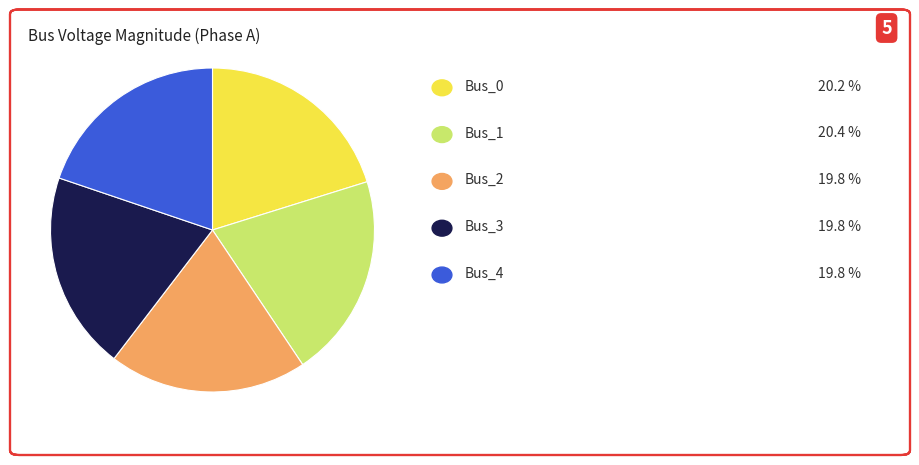

Is there a majority slice in this chart?

No